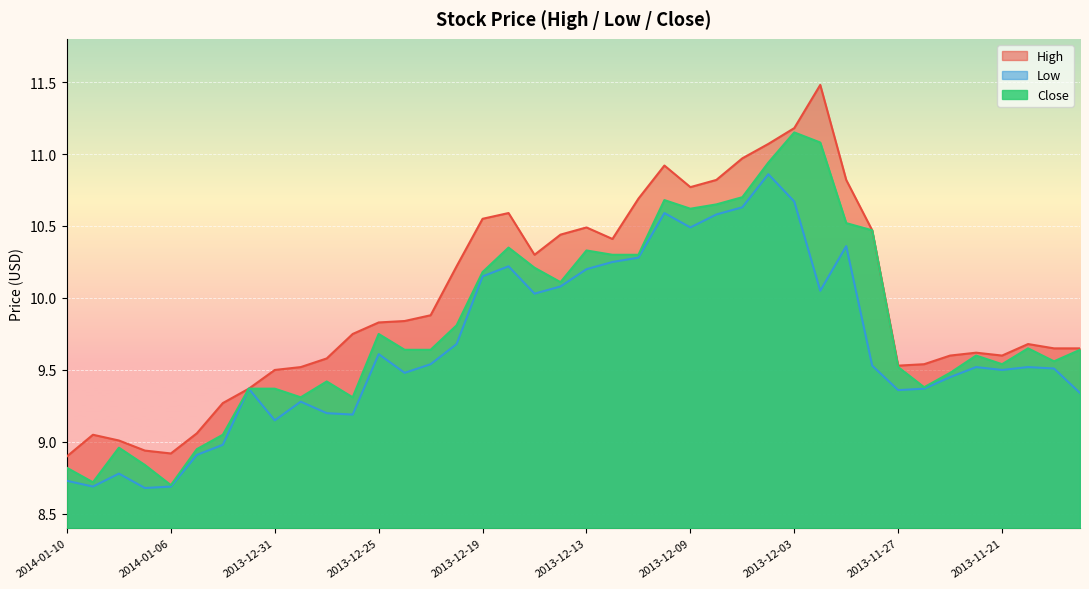

The Low series shows 8.7 at 2014-01-09. True or false?

True